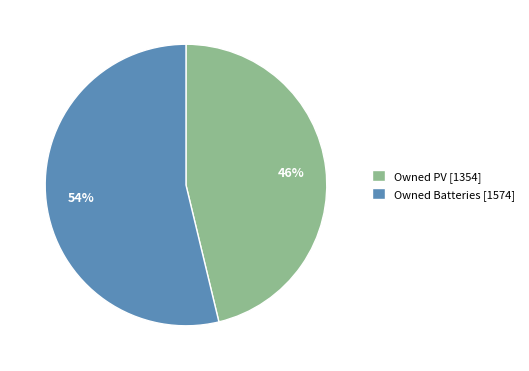

Rank the categories by value from lowest to highest.

Owned PV [1354], Owned Batteries [1574]